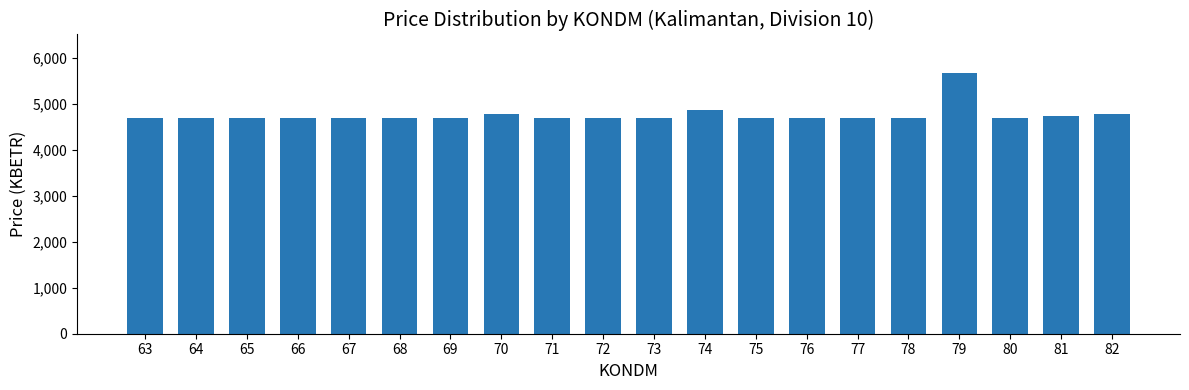

The value at 79 is 8365.5. True or false?

False